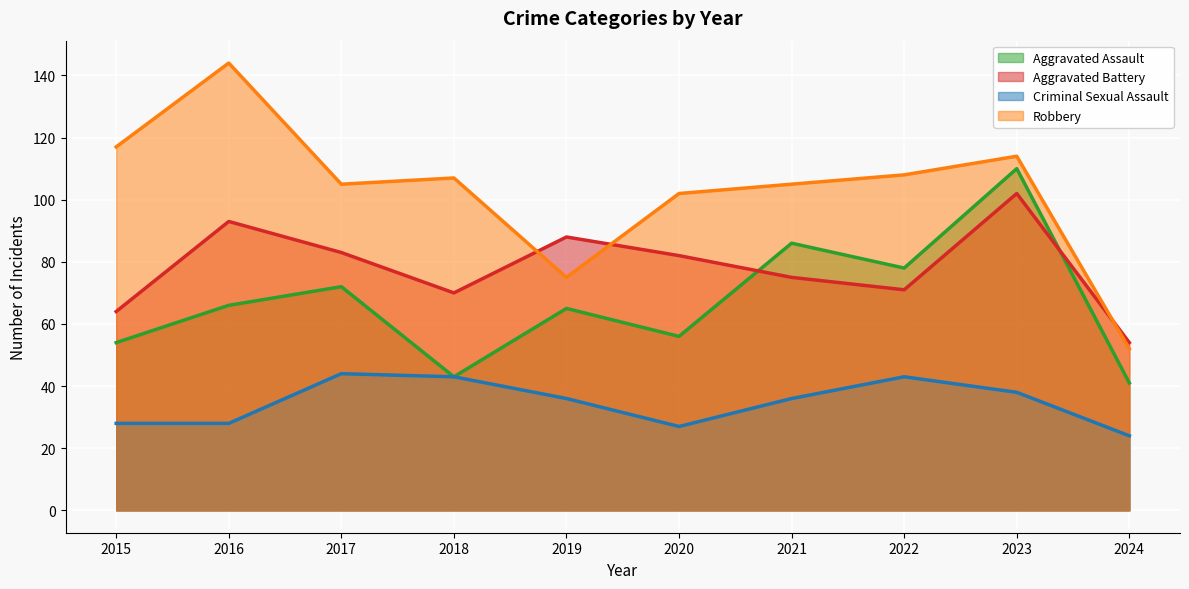

True or false: Aggravated Assault and Criminal Sexual Assault intersect in this chart.

False